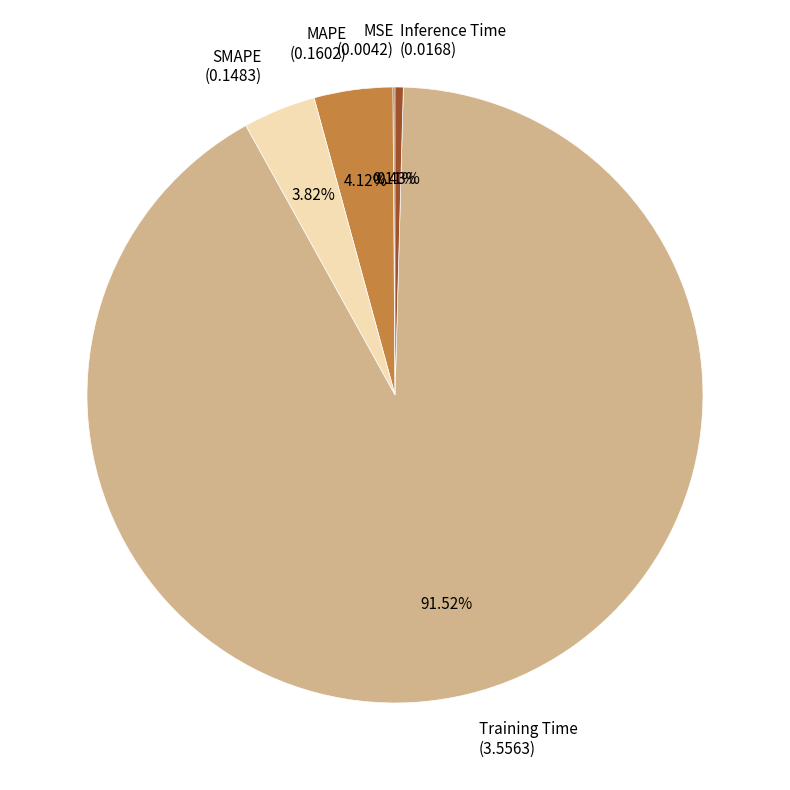

To the nearest percent, what percentage of the pie is SMAPE?

4%